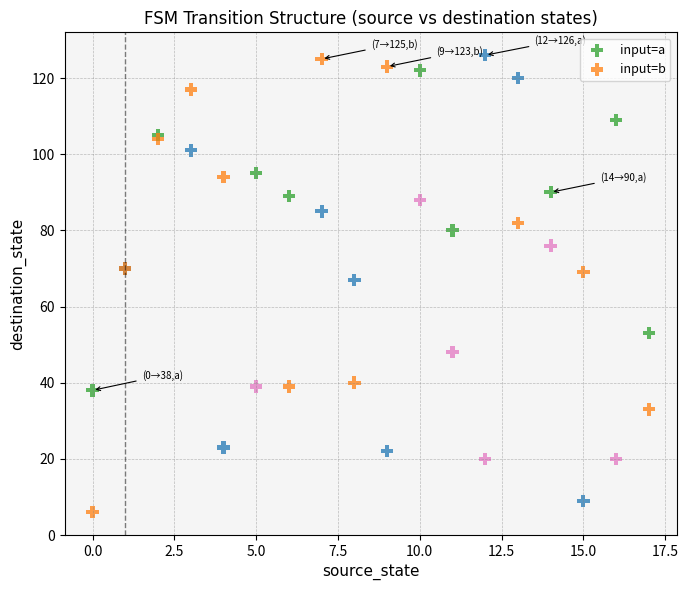

What are all the series names shown in the legend?

input=a, input=b